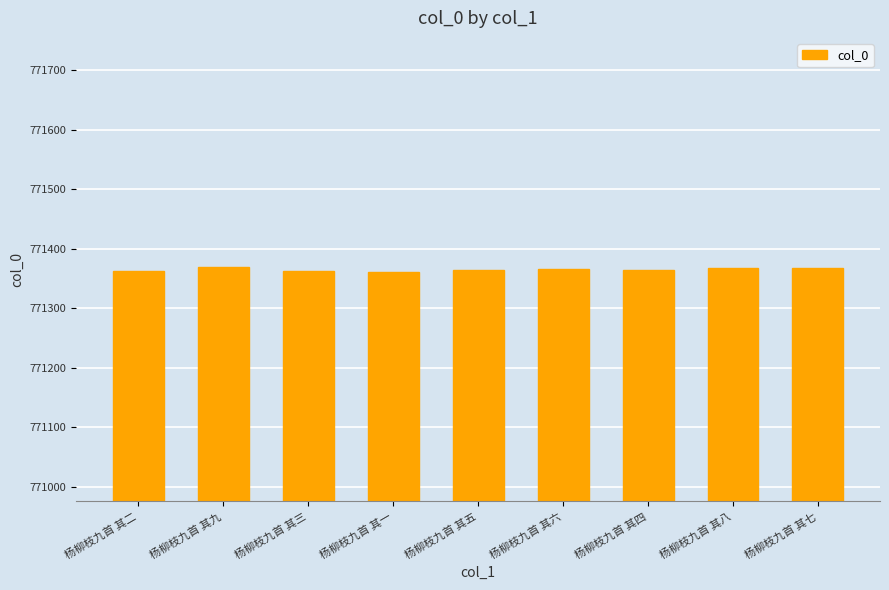

True or false: the data shows 771367 at 杨柳枝九首 其七.

True